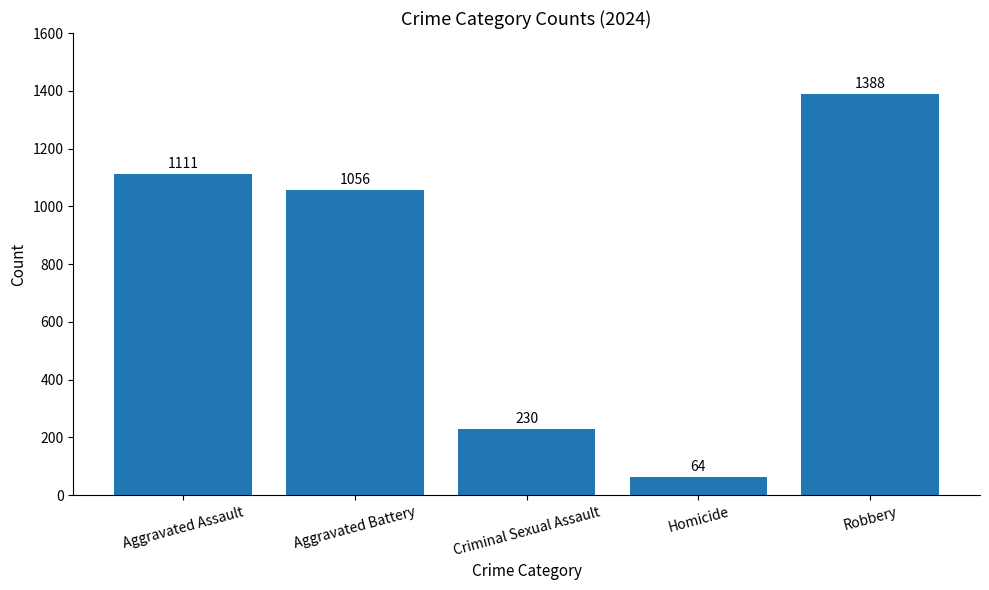

Reading right to left, transcribe all the data shown in this chart.

1388	64	230	1056	1111